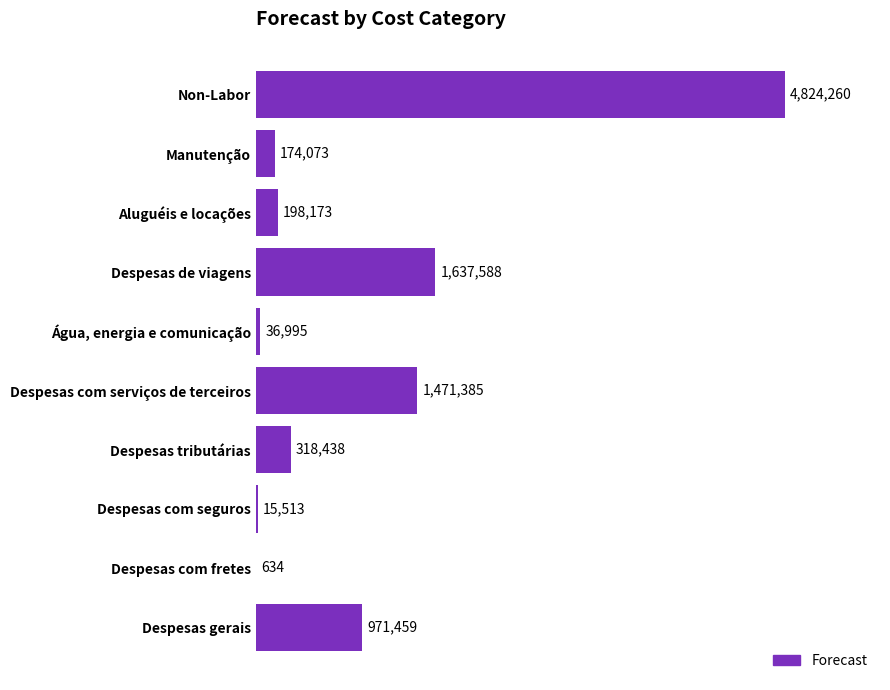

Does the chart contain stacked bars?

No